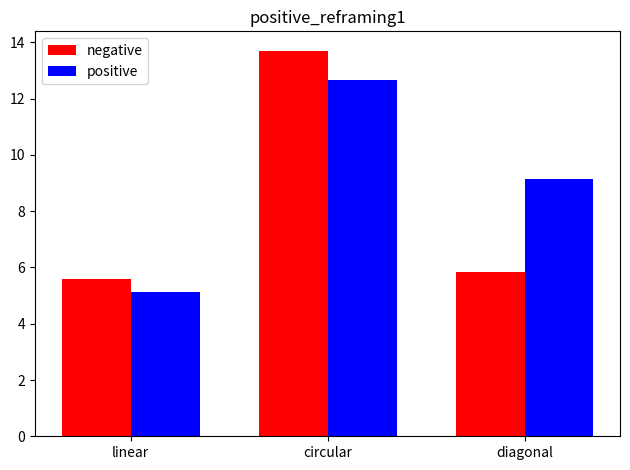

Which series has the largest total across all categories?

positive